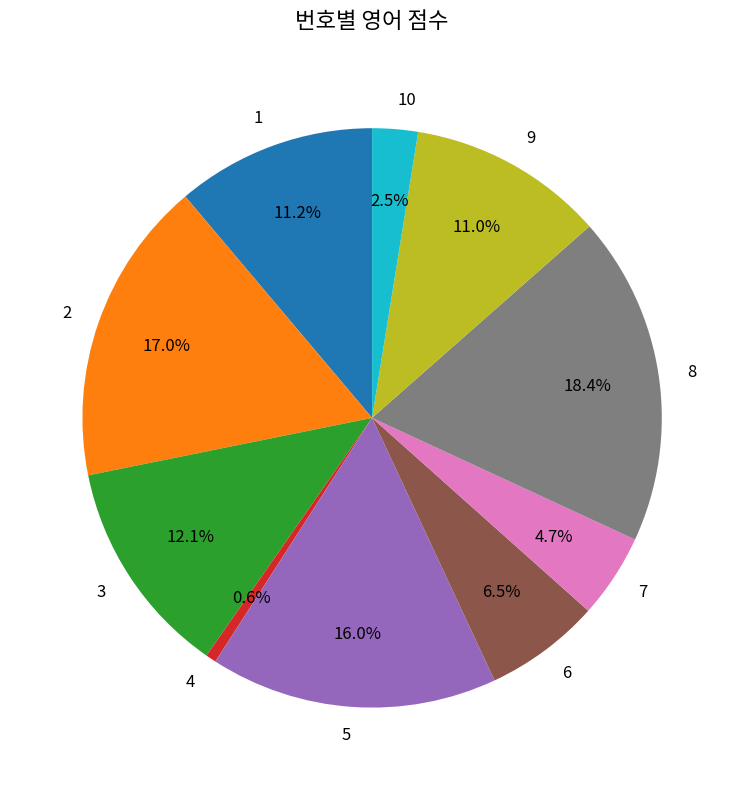

Does any single category account for the majority?

No